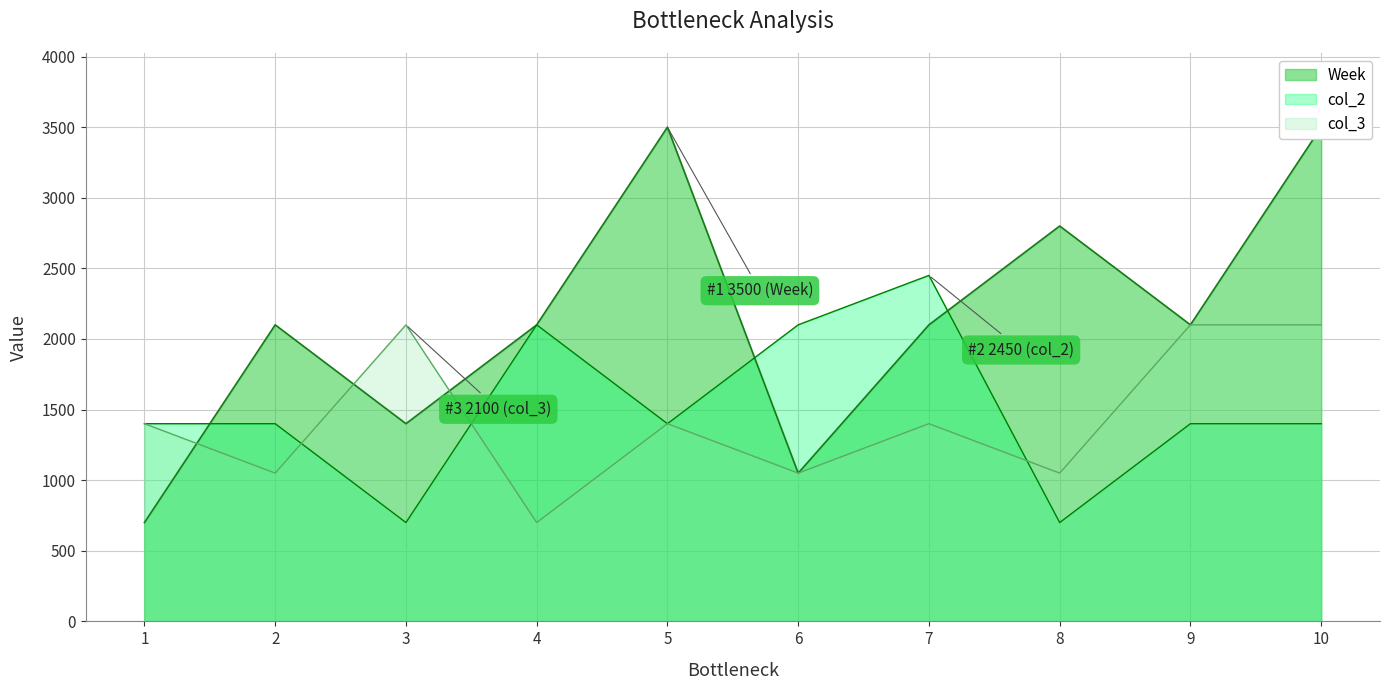

Is the value of col_2 at 1 greater than the value of col_3 at 2?

Yes